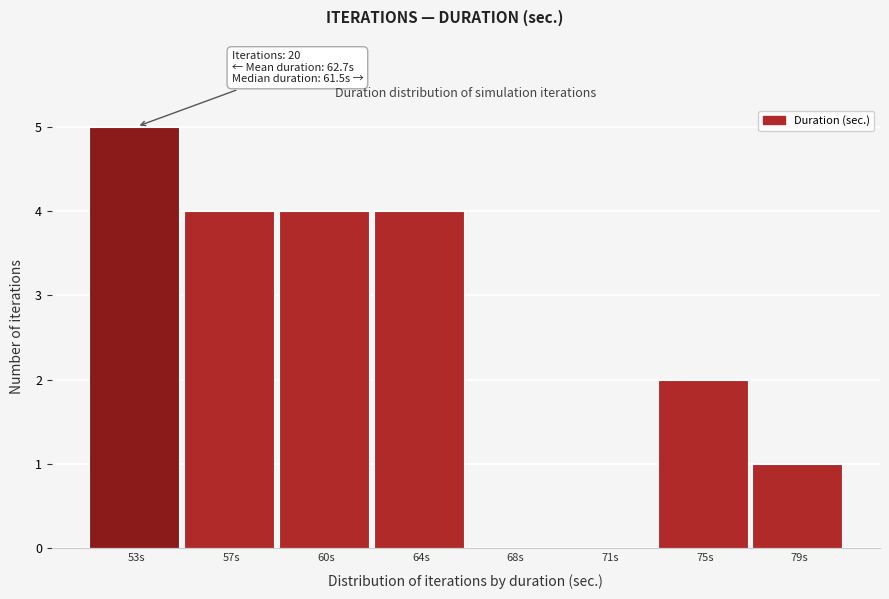

Reading left to right, extract all data points from this chart.

53s=5	57s=4	60s=4	64s=4	68s=0	71s=0	75s=2	79s=1